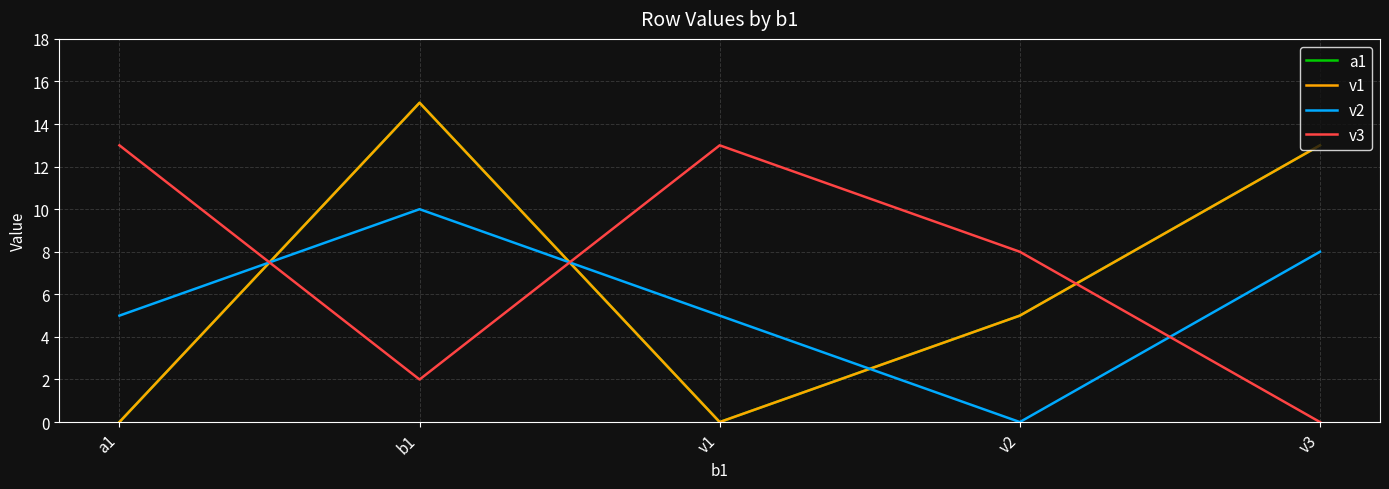

How many lines are shown in the chart?

4